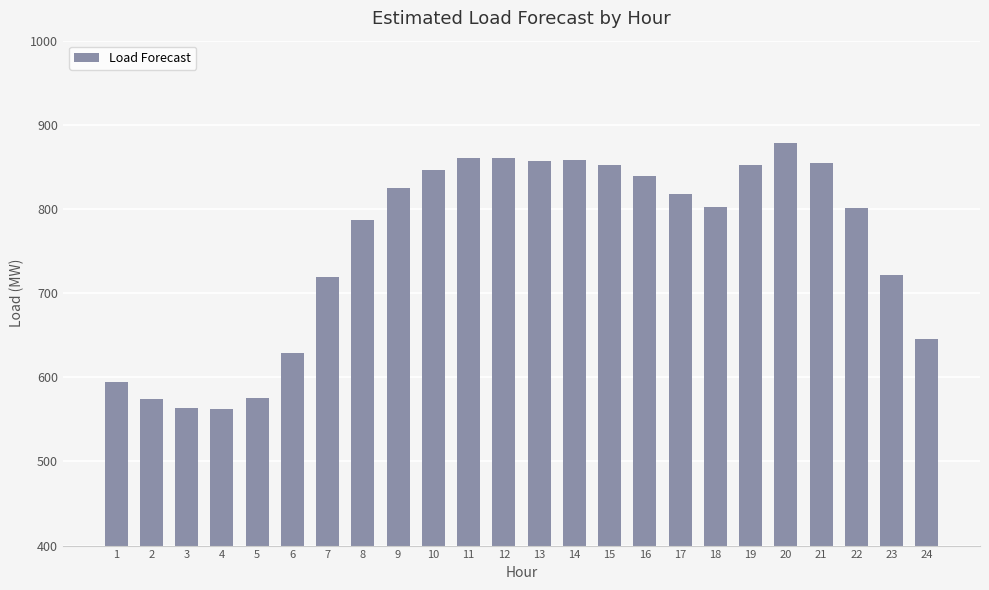

Is it true that the value at 8 is 786.8?

True